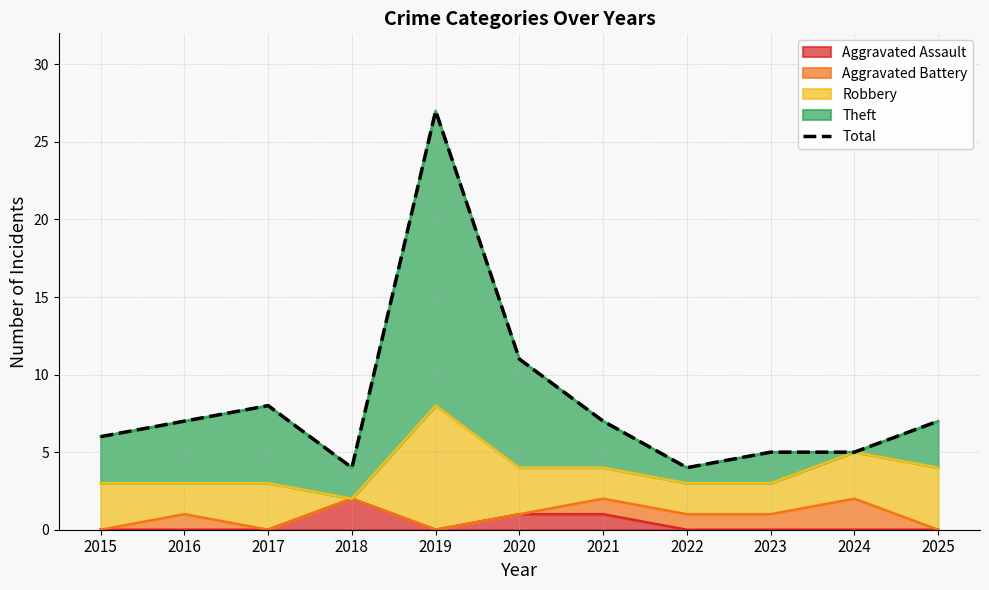

The value at 2022 is 4. True or false?

True